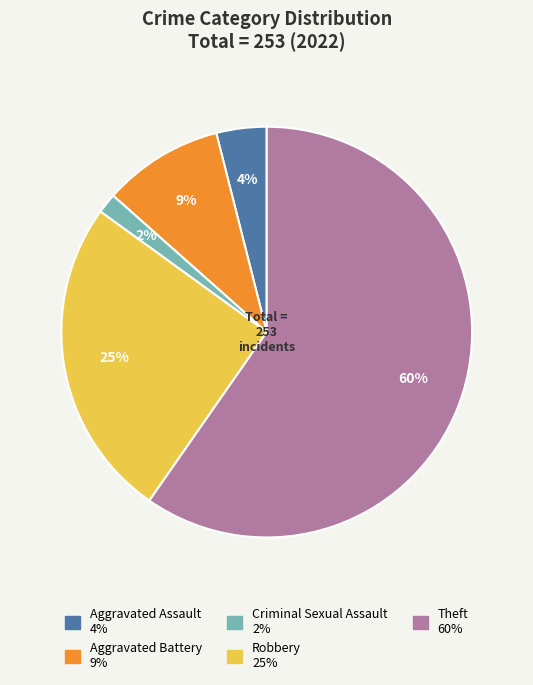

Is there any slice that represents more than half of the pie?

Yes